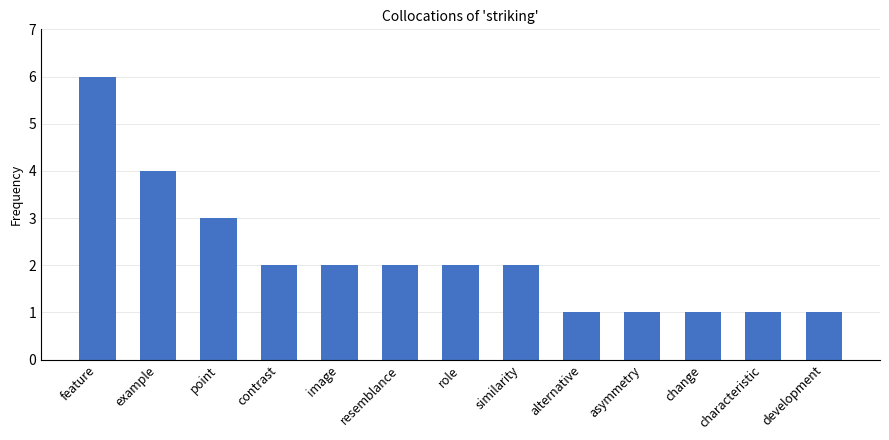

Is it true that the value at characteristic is 2?

False